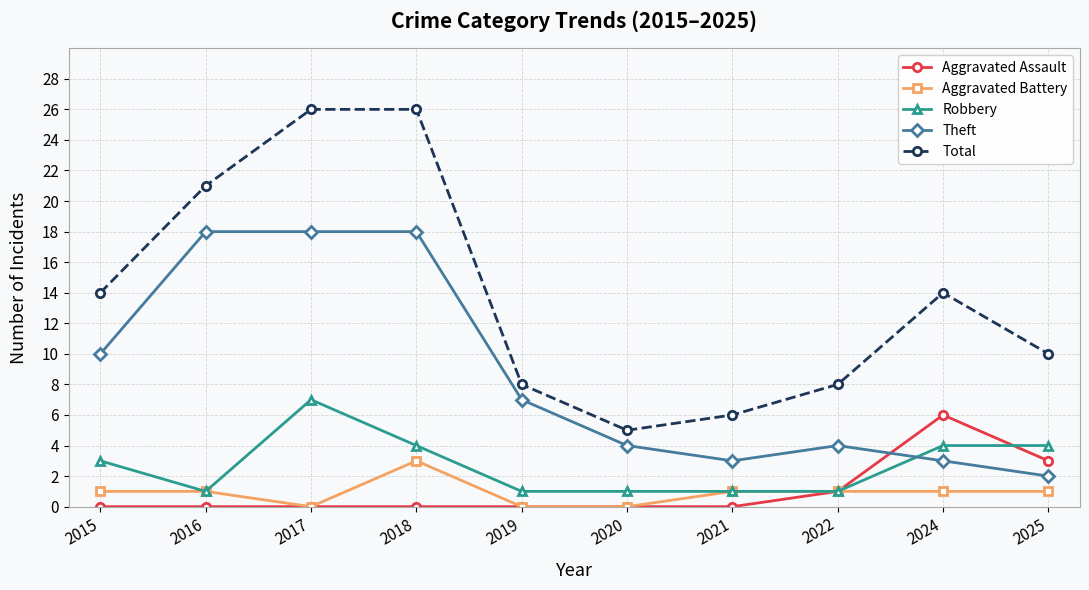

At which label does Aggravated Assault reach its peak?

2024